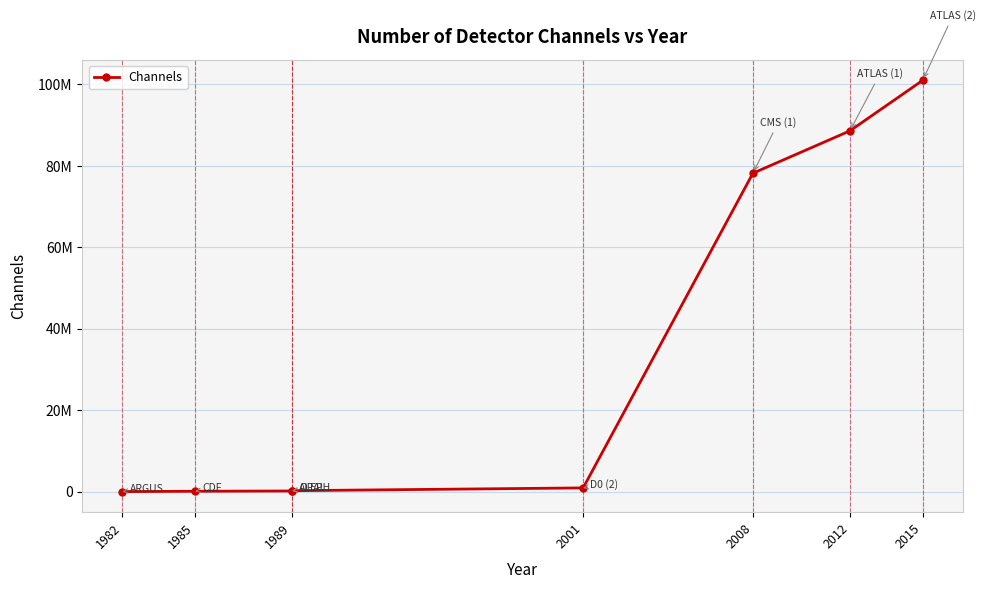

What is the greatest value displayed?

101000000